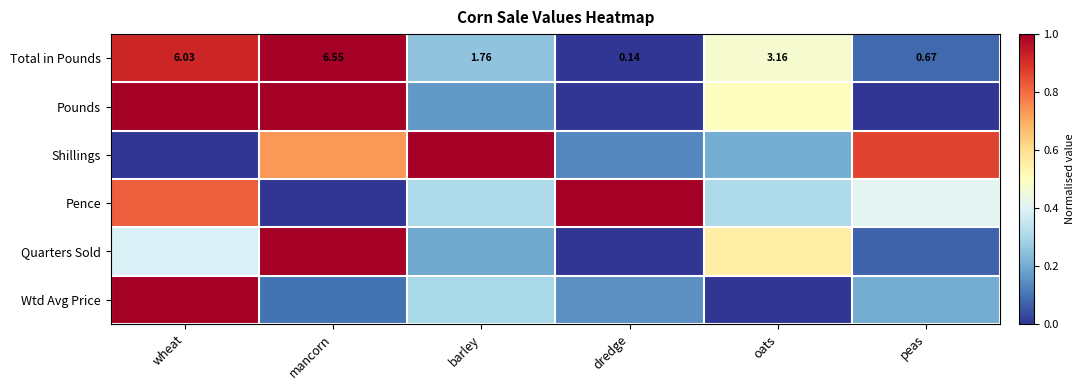

Rank the categories by Total in Pounds value from highest to lowest.

mancorn, wheat, oats, barley, peas, dredge